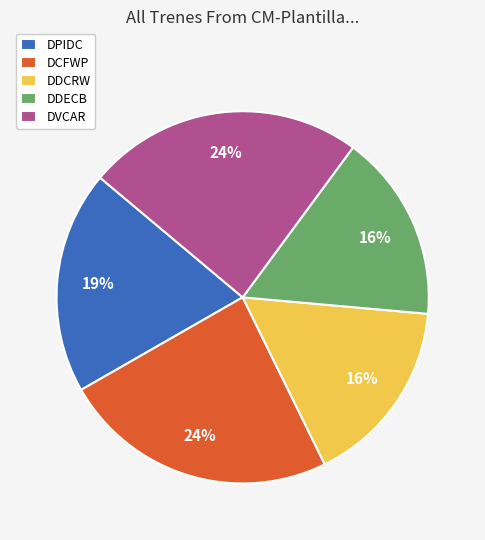

Does any single category account for the majority?

No